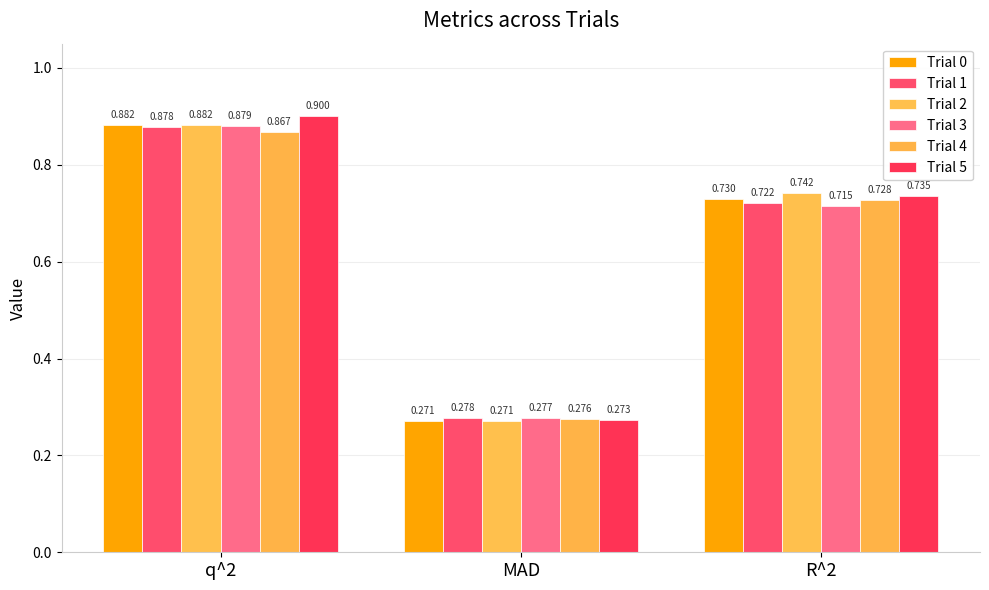

Where is Trial 3 nearest to the value 0?

MAD